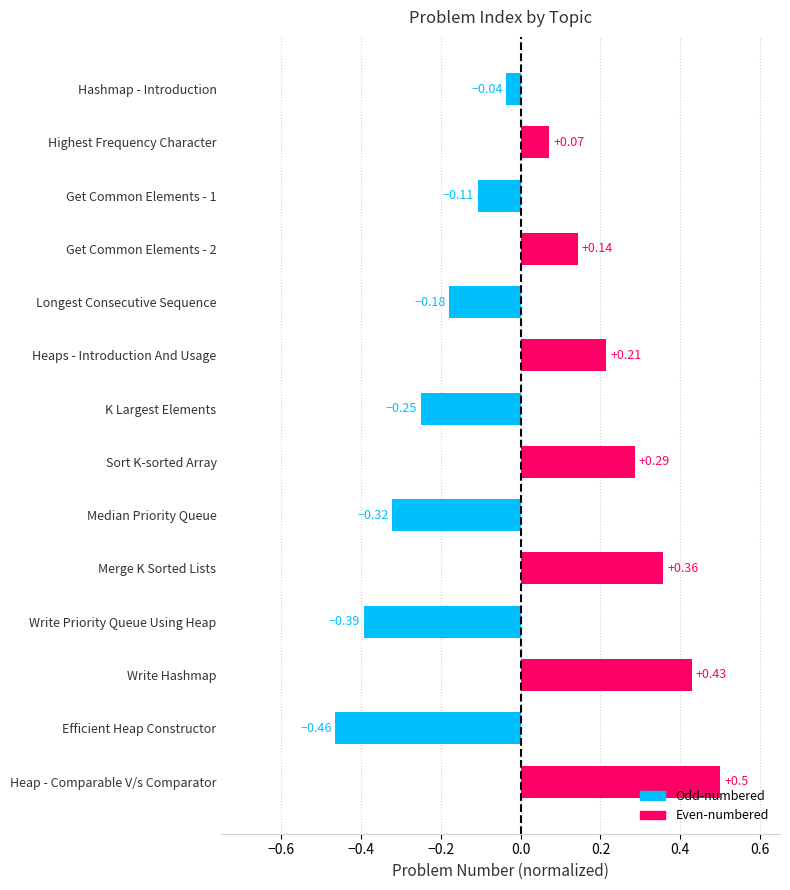

What is the difference between the second highest and minimum values?

0.9